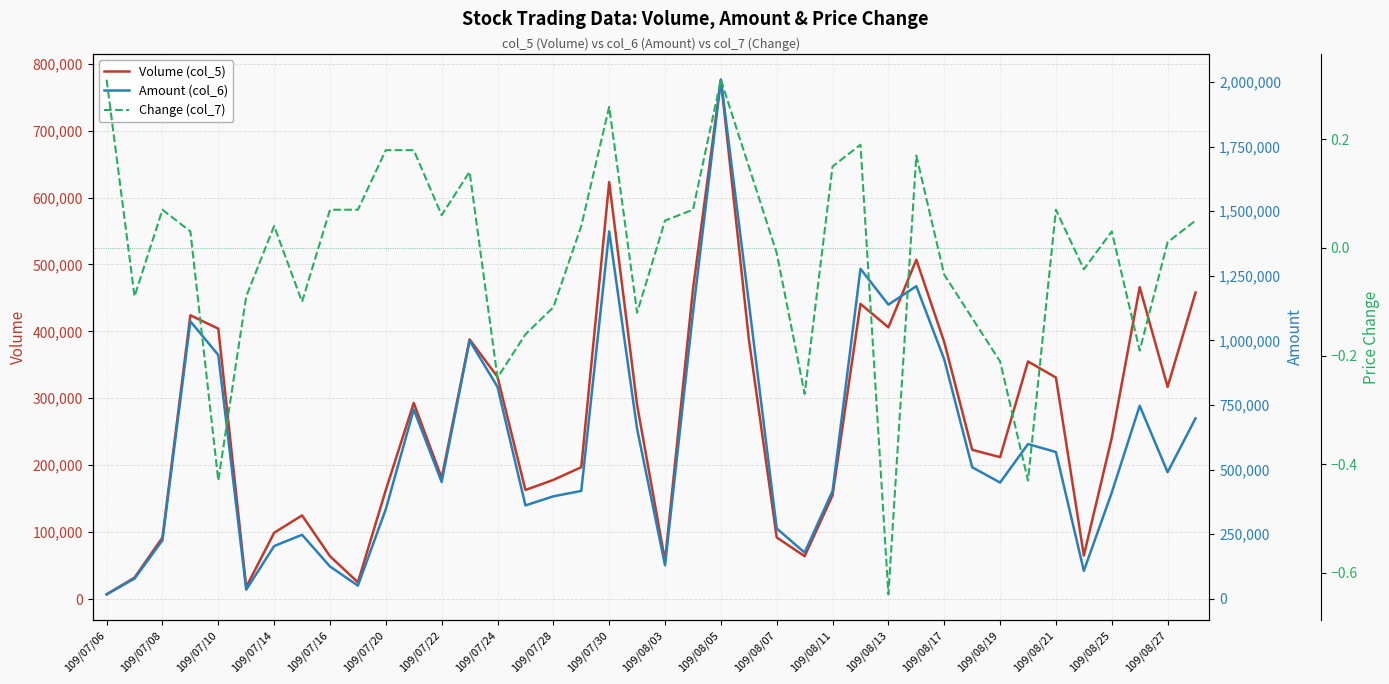

True or false: Amount (col_6) and Change (col_7) intersect in this chart.

False